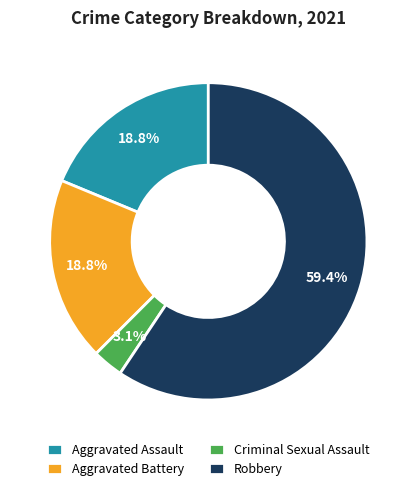

To the nearest percent, what portion does Robbery represent?

59%